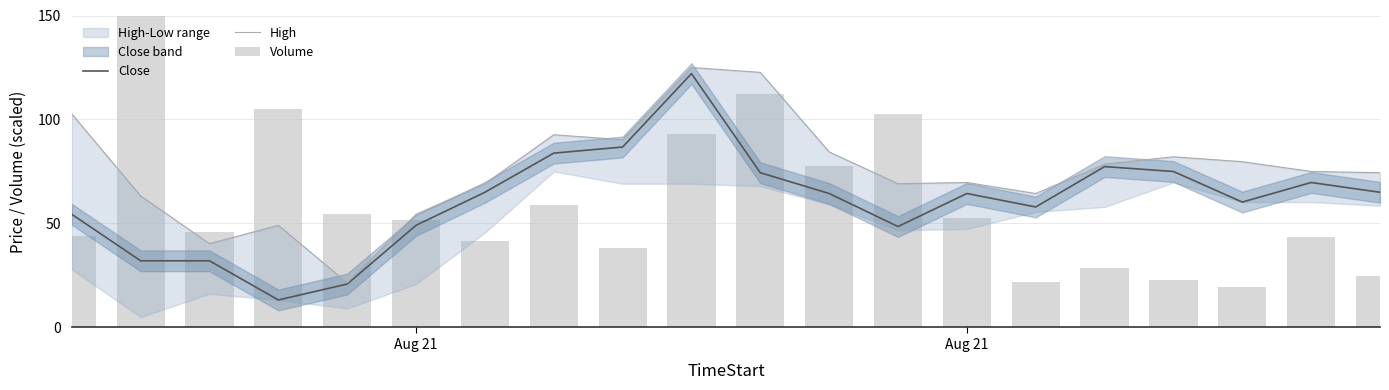

How many data points in Close are less than 64?

9